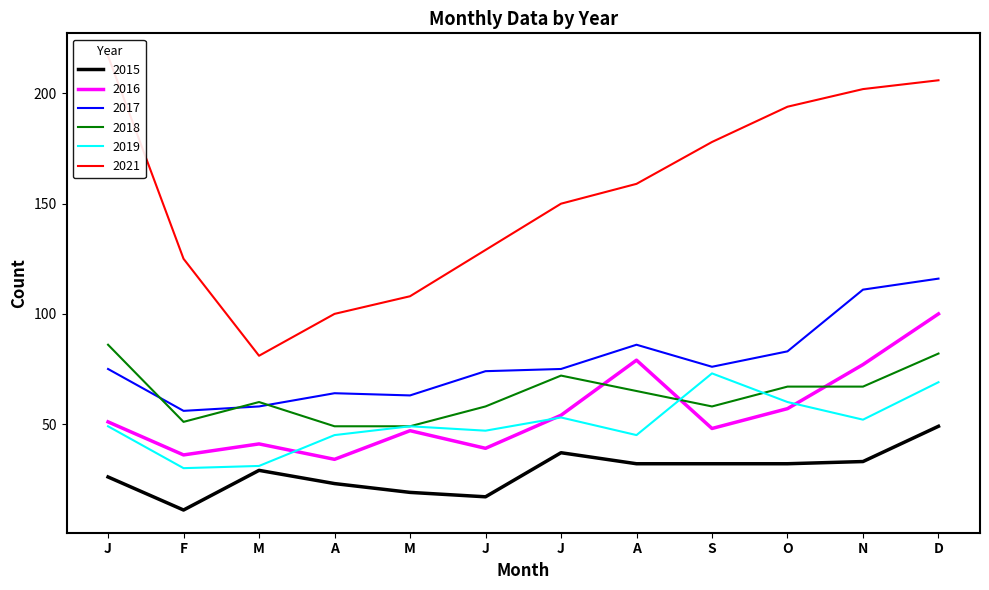

Which category has the lowest value in the 2019 series?

F